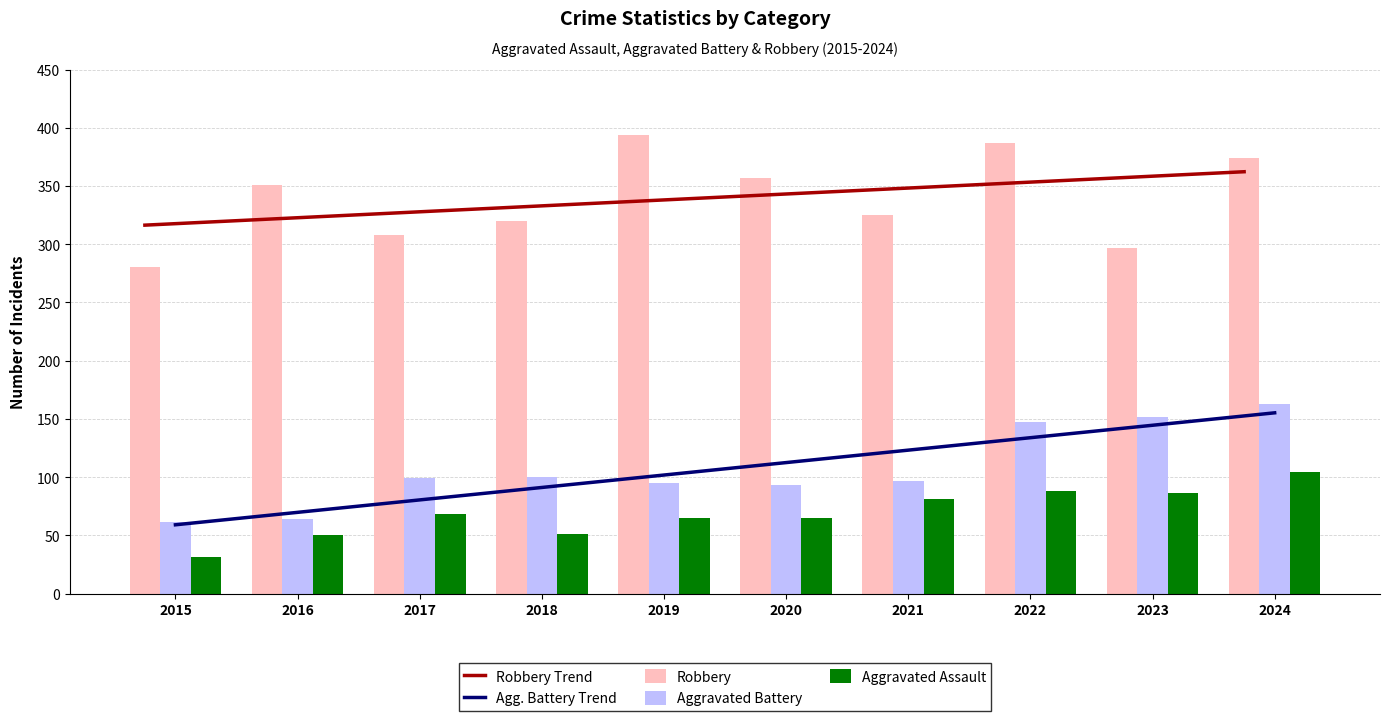

The Aggravated Assault series shows 65.0 at 2019. True or false?

True